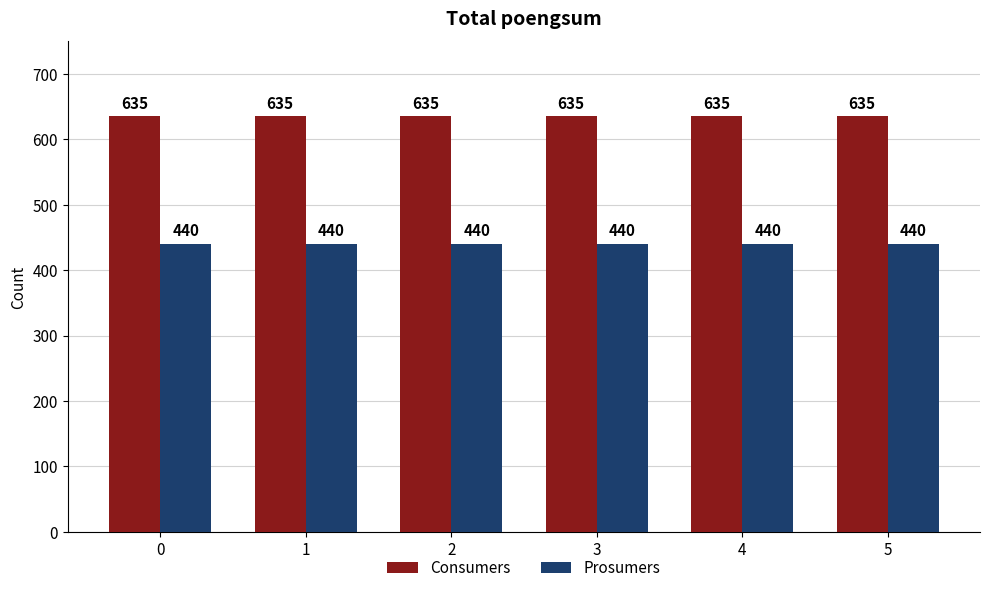

List the series in order of their peak value, highest first.

Consumers, Prosumers